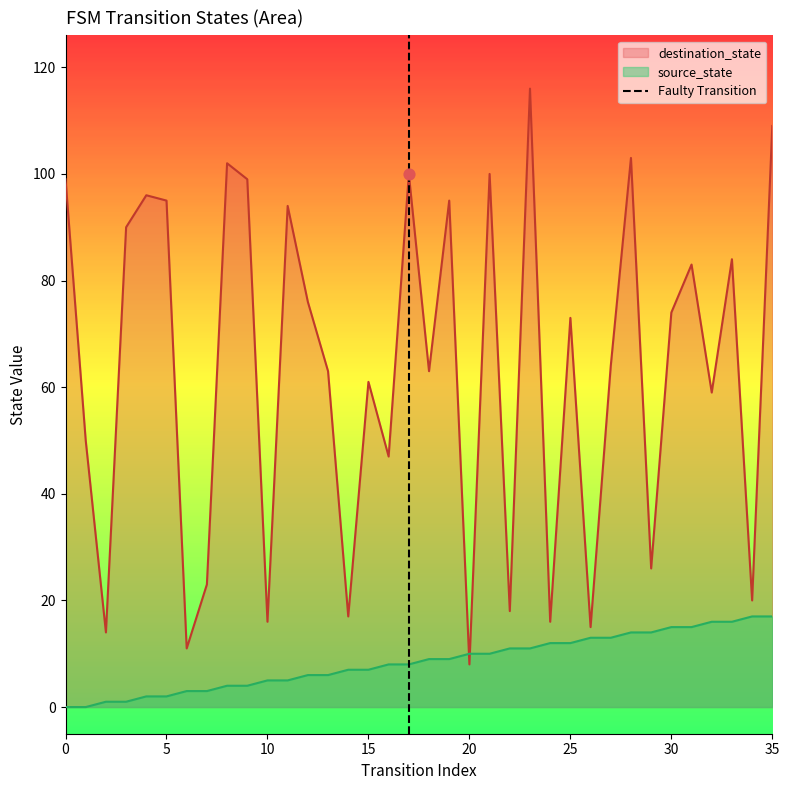

What is the highest value of the source_state series?

17